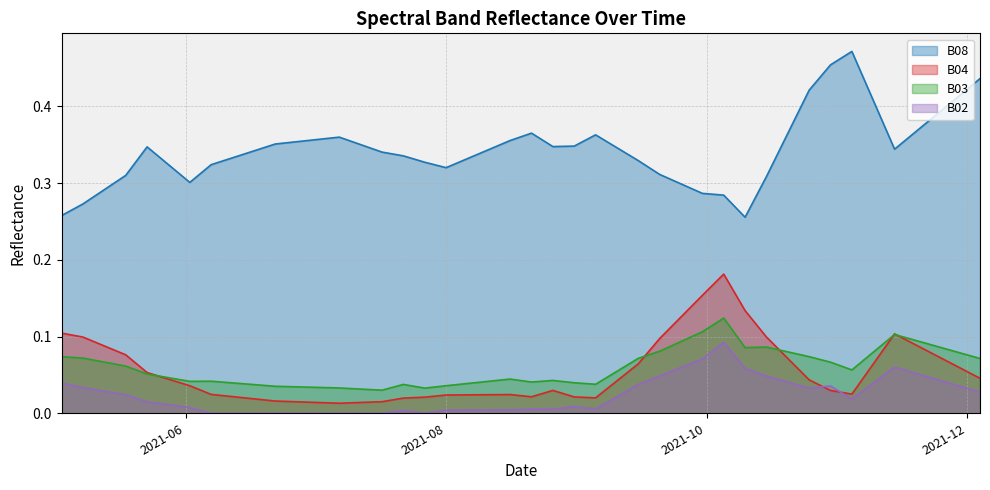

Is the value of B04 at 2021-11-19 greater than the value of B02 at 2021-10-20?

Yes